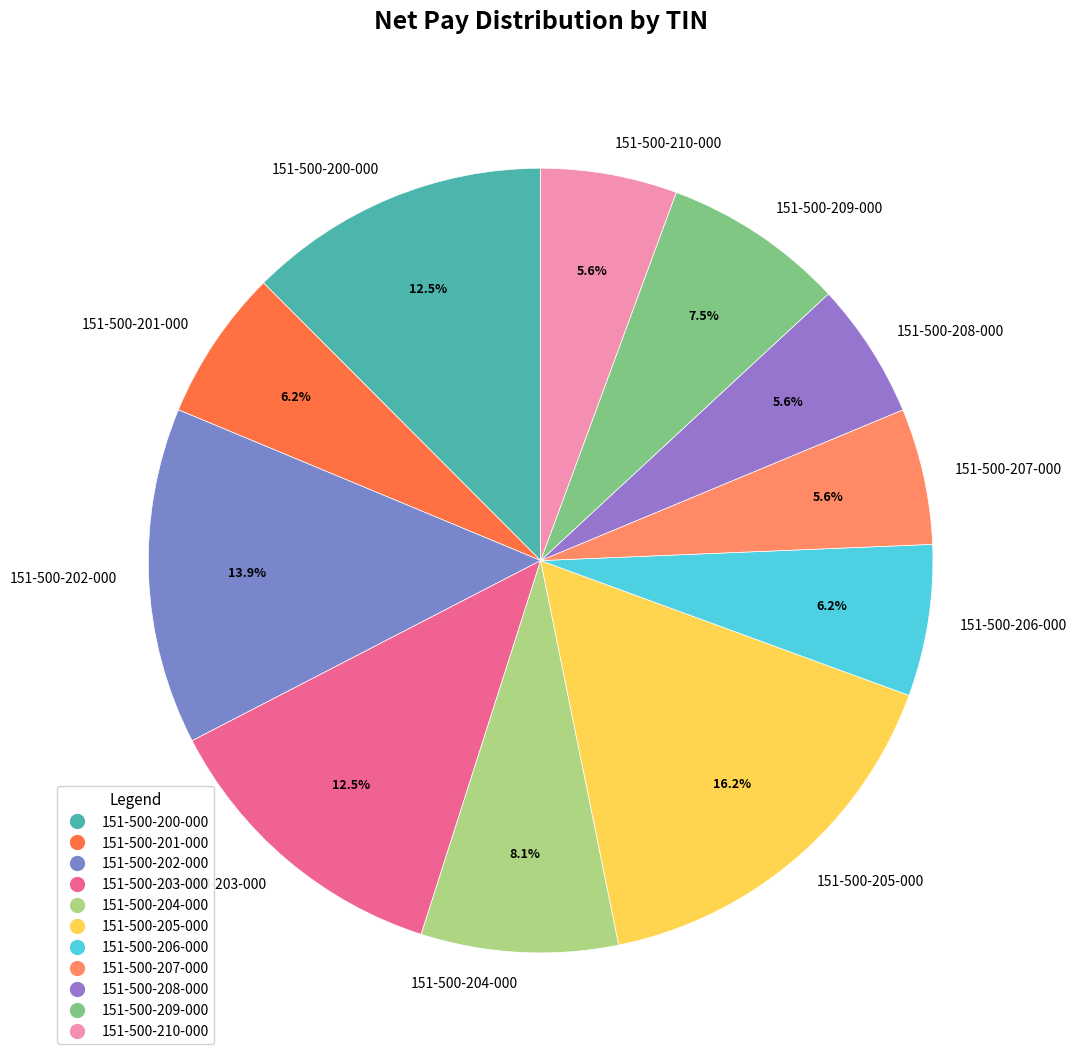

What percentage do 151-500-203-000 and 151-500-200-000 together represent?

25.0%